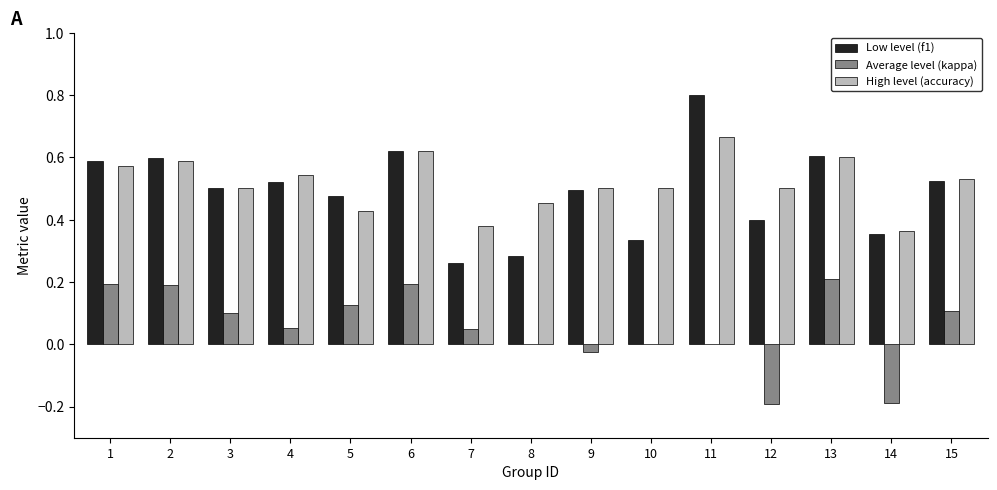

How many categories are shown in the chart?

15